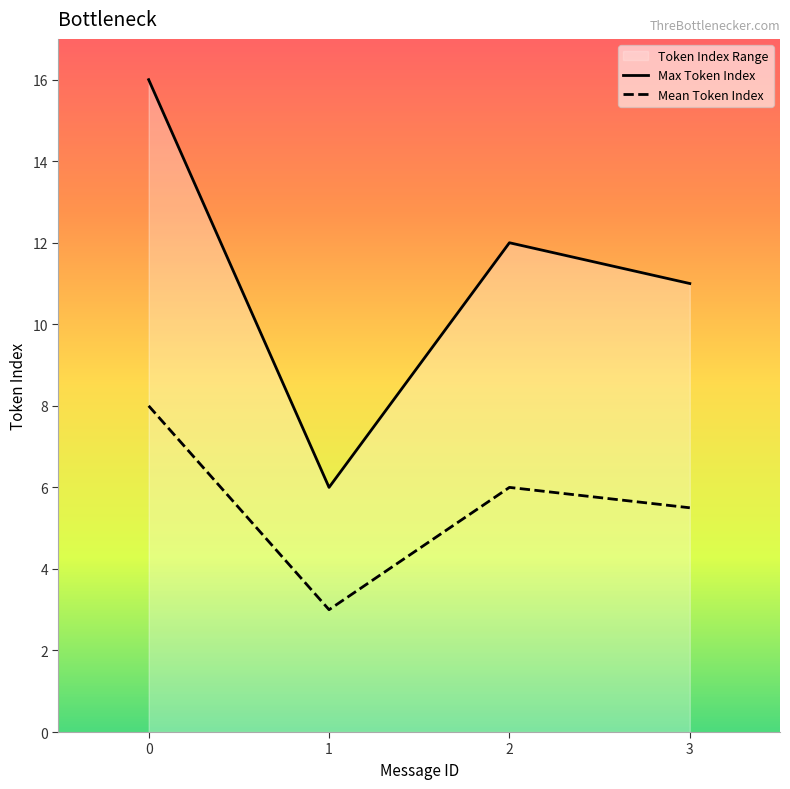

Where is the first local maximum for Max Token Index?

2